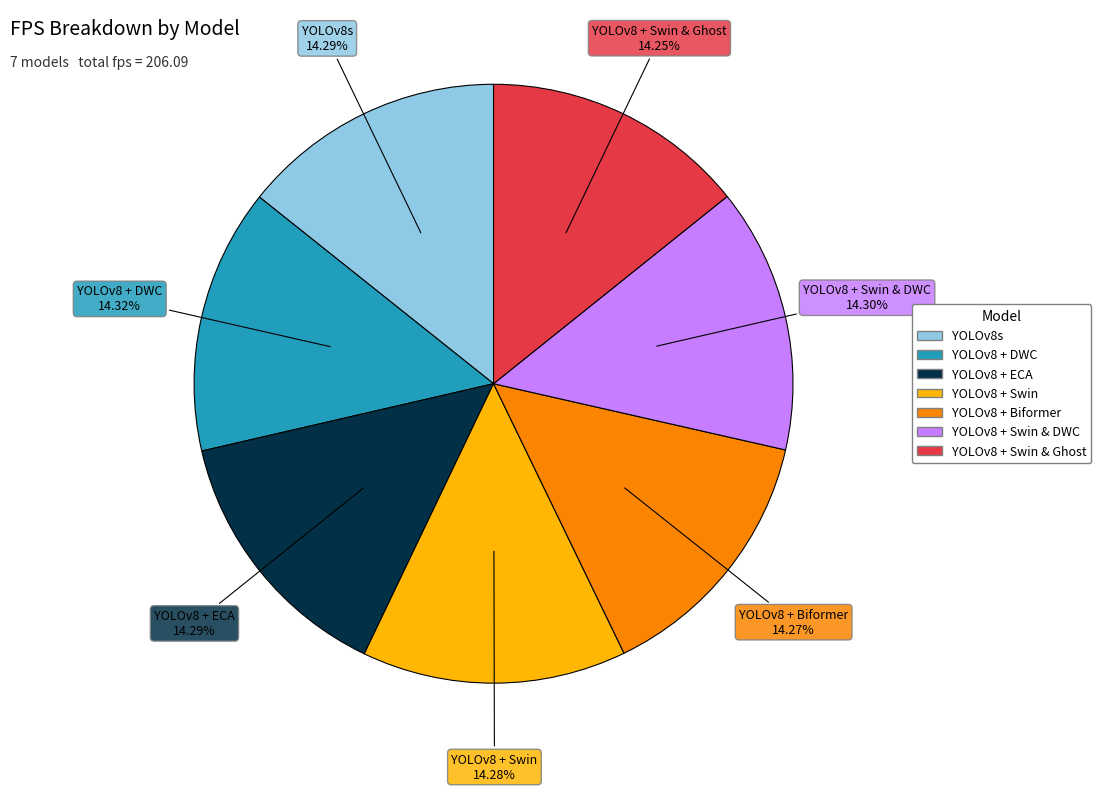

Is there a majority slice in this chart?

No